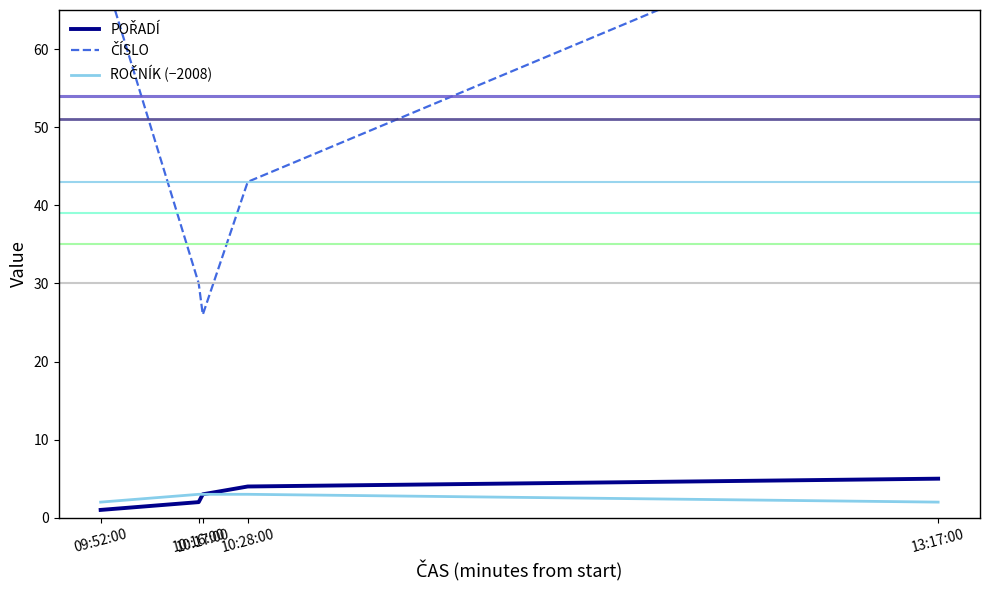

How many lines are shown in the chart?

3